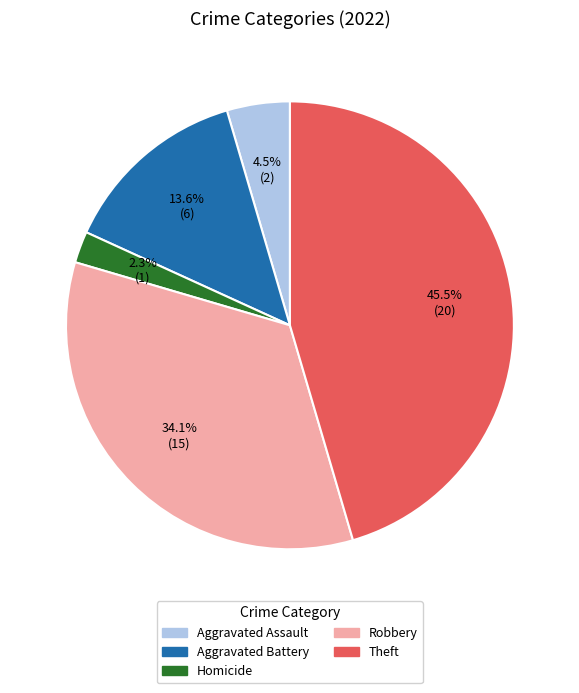

Is there a majority slice in this chart?

No